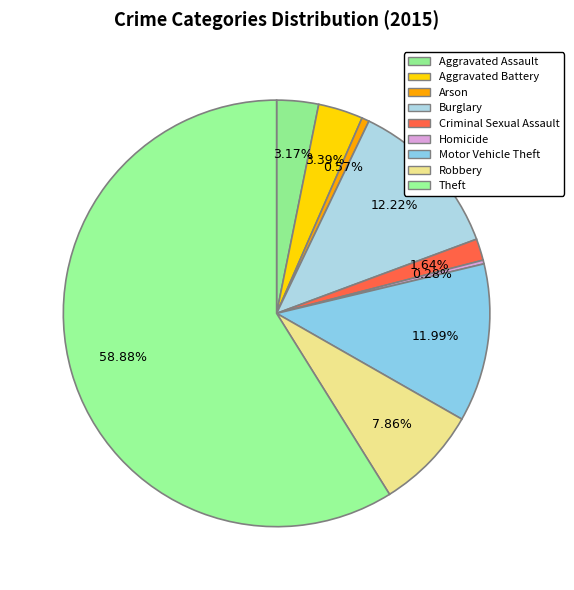

To the nearest percent, what percentage of the pie is Criminal Sexual Assault?

2%